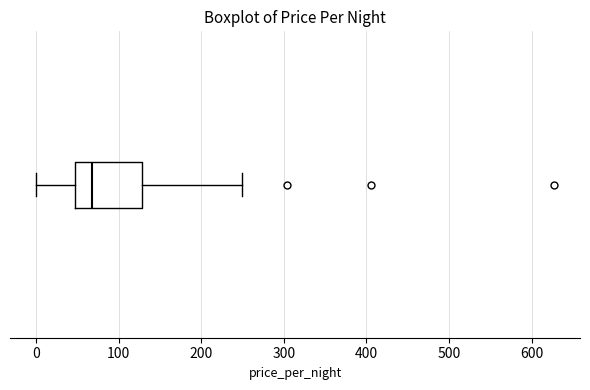

Where does the median line of the box sit on the x-axis? The values are not printed on the chart, so give them approximately, as read against the axis.

70